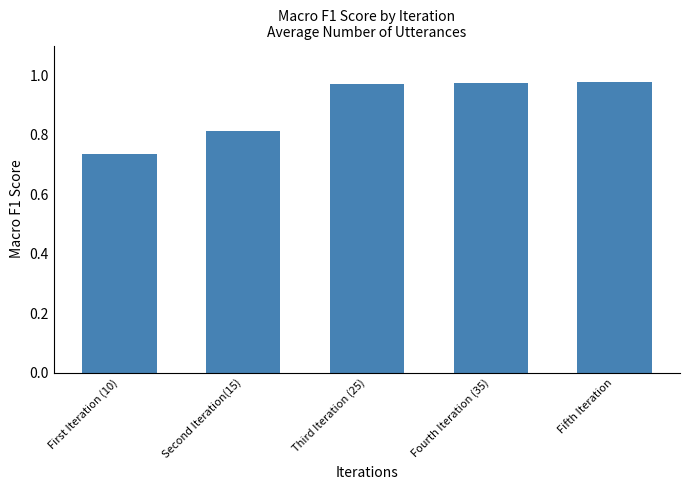

What is the label of the 3rd bar from the right?

Third Iteration (25)